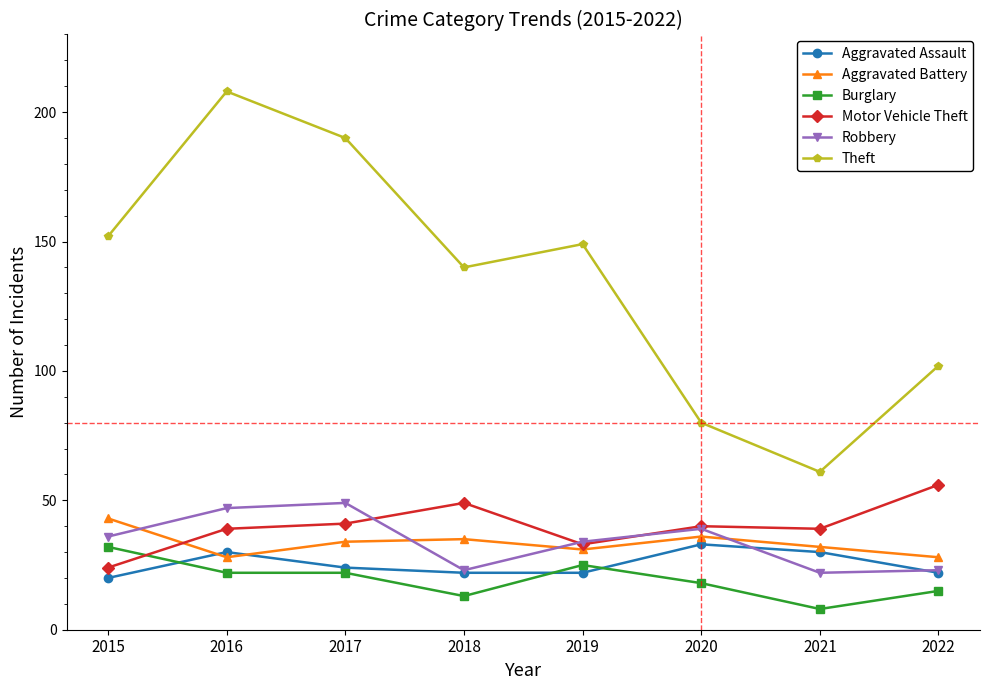

Which series has the largest range (max minus min)?

Theft